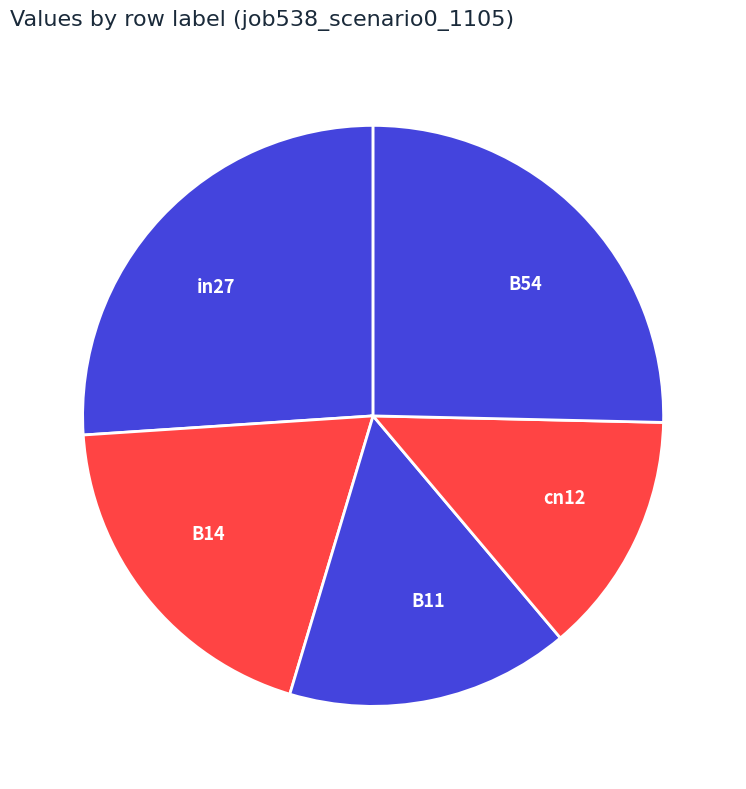

How many slices are in this pie chart?

5